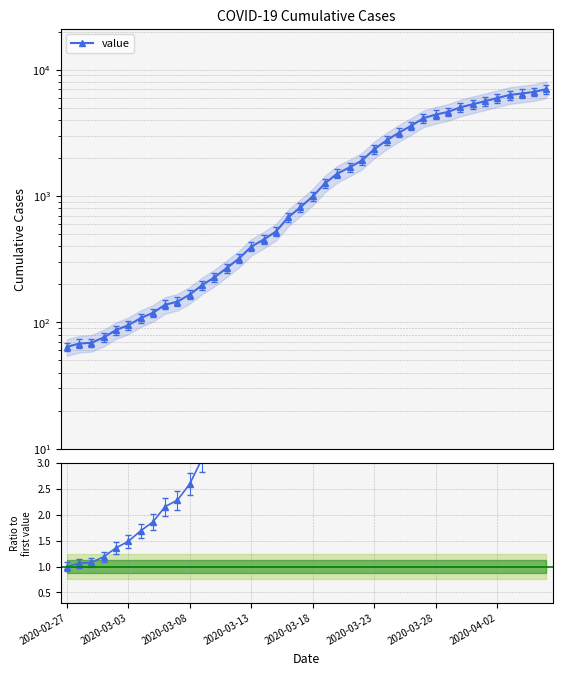

Which category has the lowest value in the ratio to first series?

2020-02-27